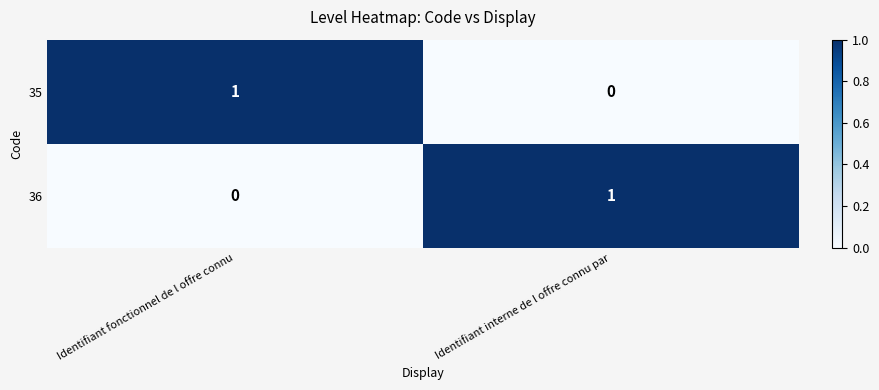

Reading right to left, transcribe all the data shown in this chart.

35: Identifiant interne de l offre connu par=0	Identifiant fonctionnel de l offre connu=1
36: Identifiant interne de l offre connu par=1	Identifiant fonctionnel de l offre connu=0